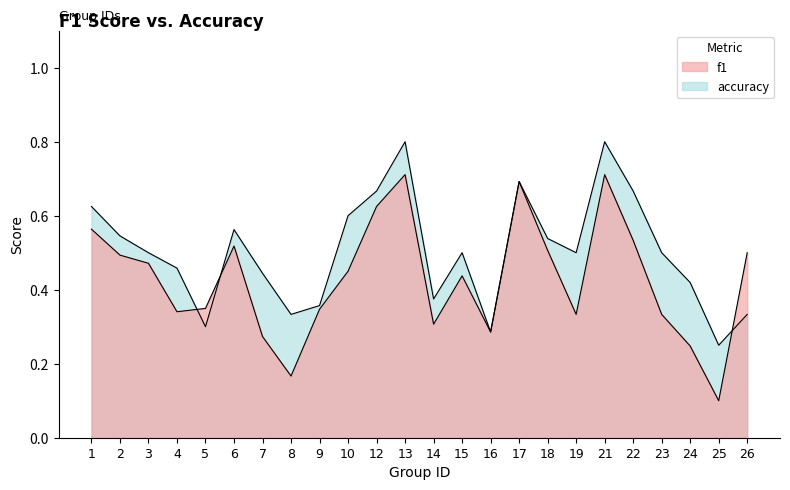

Does the chart display data point markers on the line(s)?

No